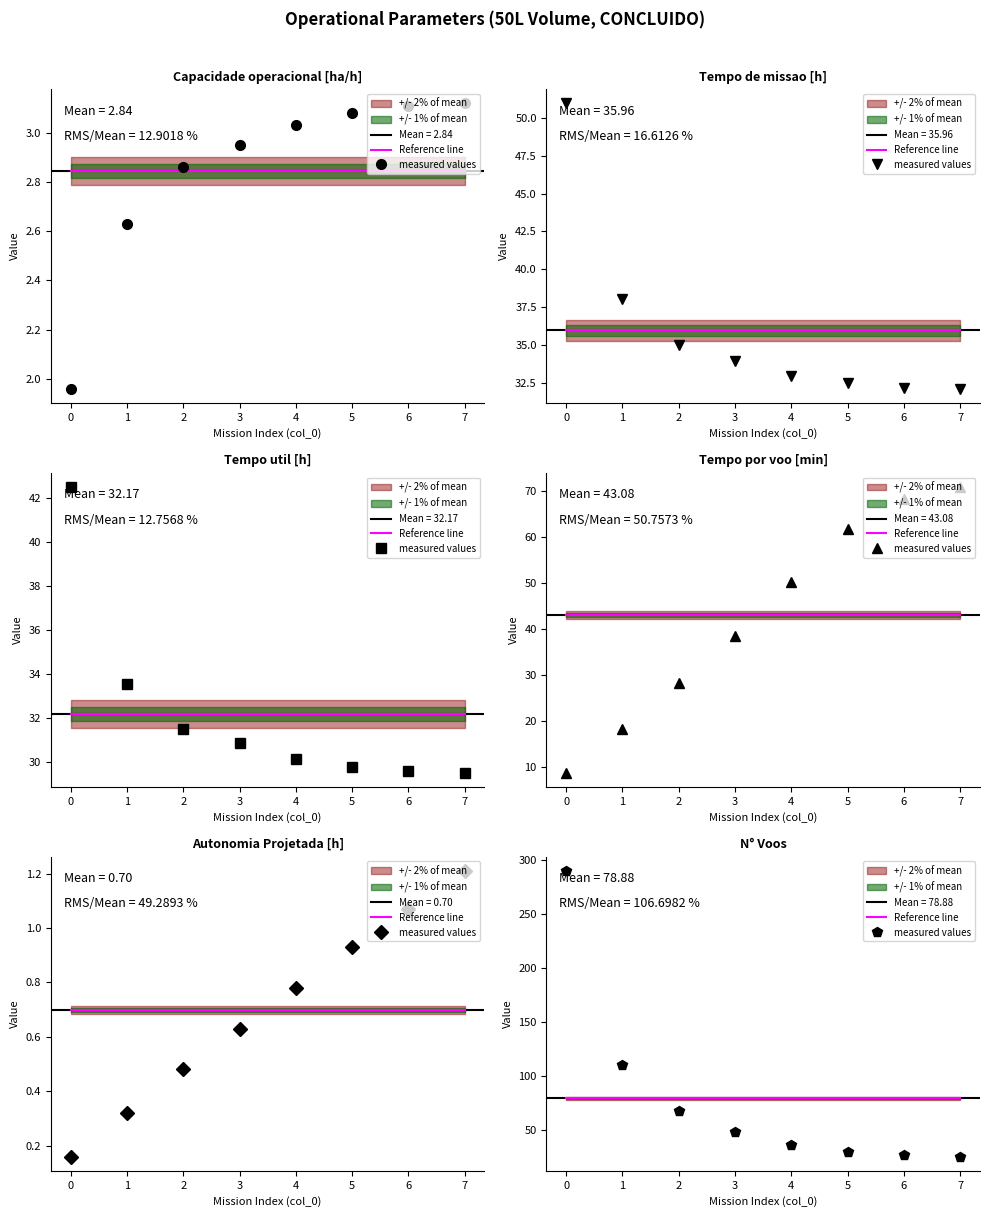

What is the value of the Reference line point at the 2nd from the left?

78.9